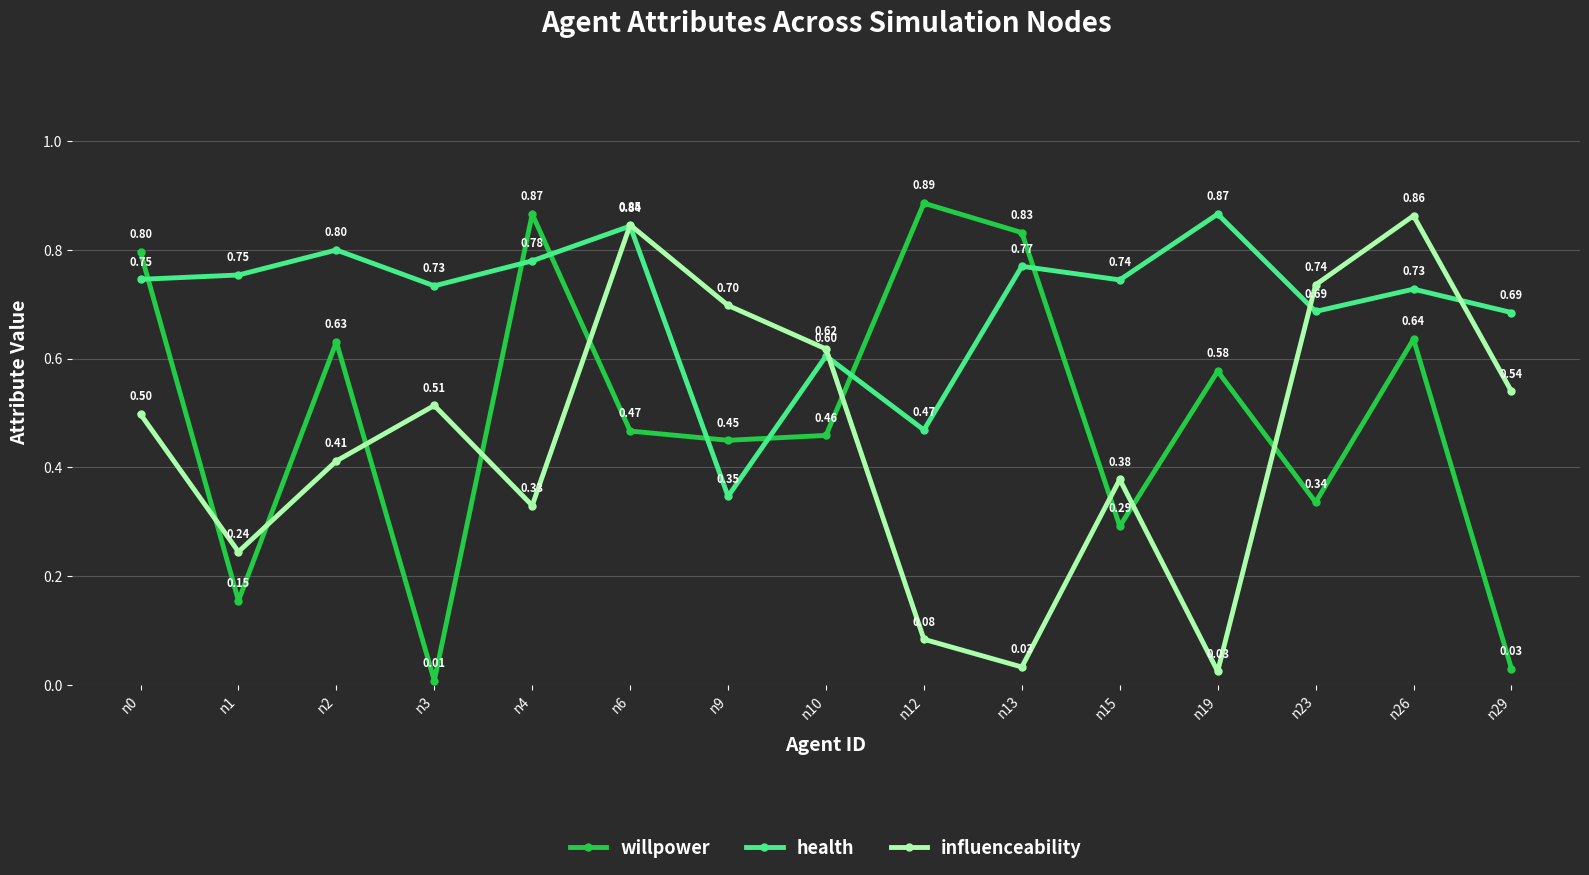

Is the value of health at n26 greater than the value of influenceability at n2?

Yes